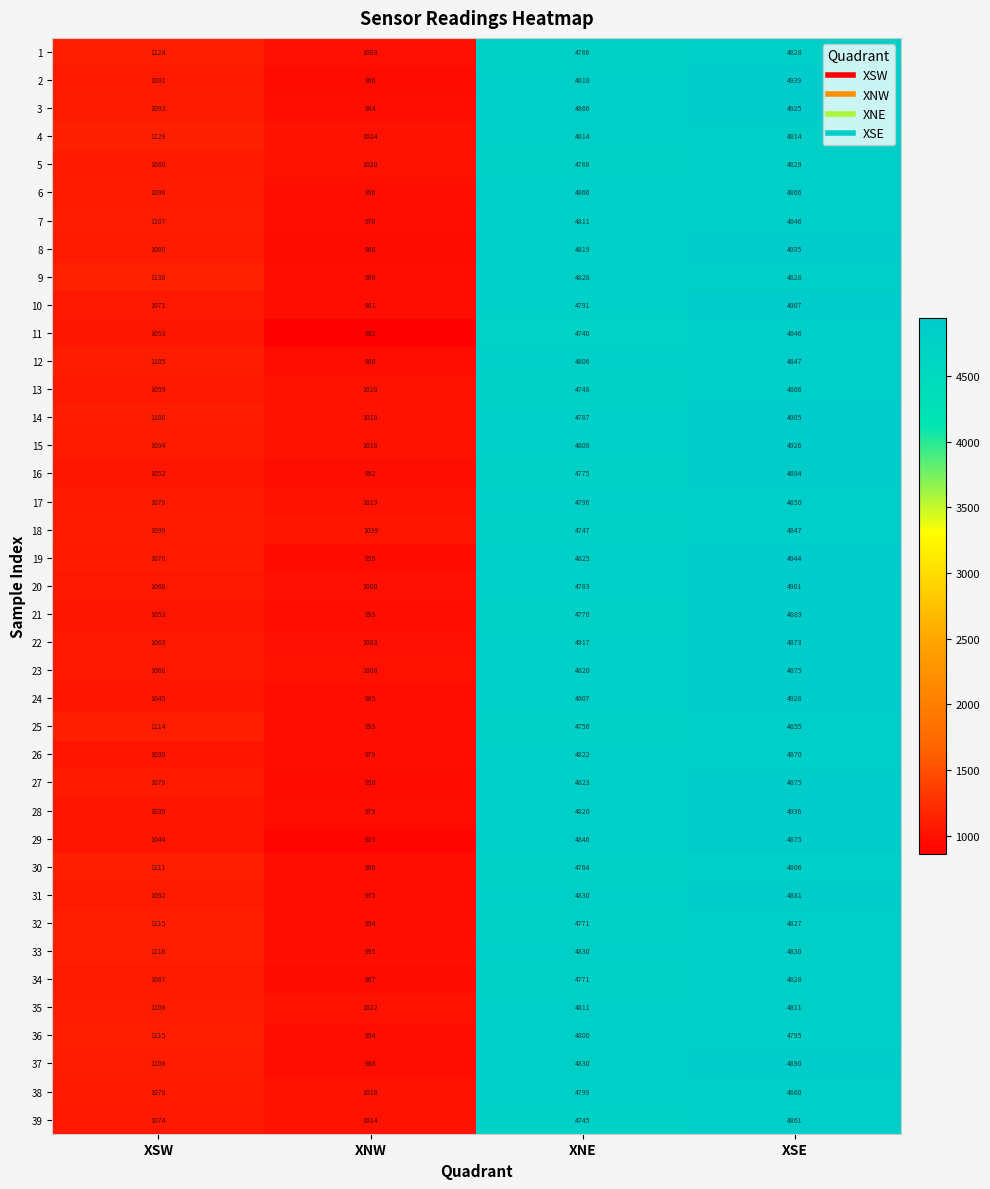

What is the spread (max minus min) of values at XNE?

126